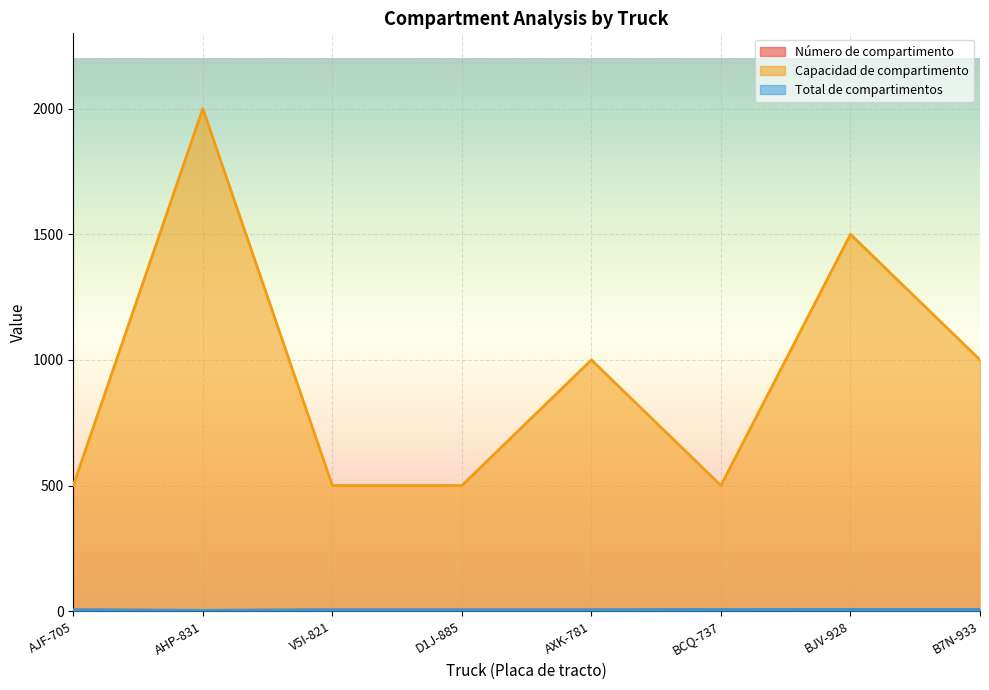

The Número de compartimento series shows 6 at BCQ-737. True or false?

True